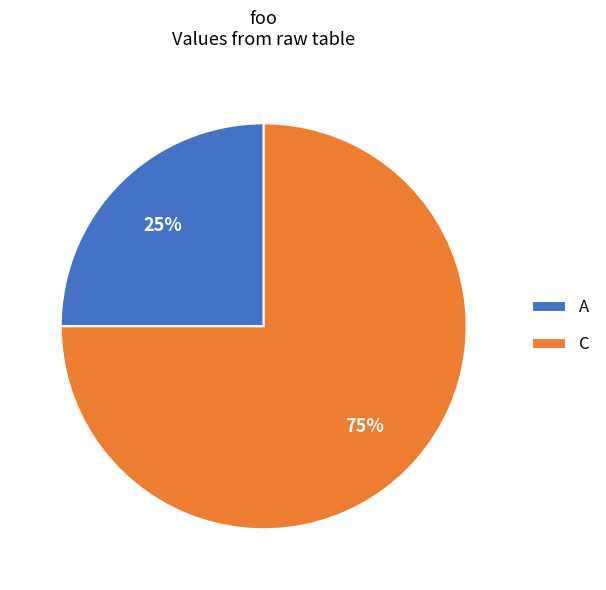

Combined, do A and C account for over 50%?

Yes